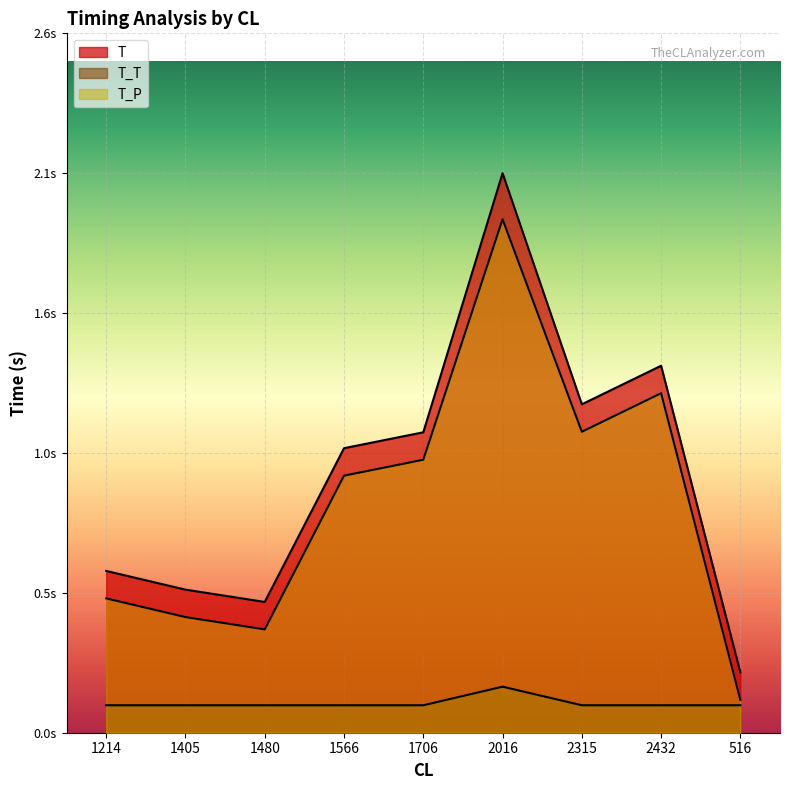

What is the minimum value shown in the chart?

0.1